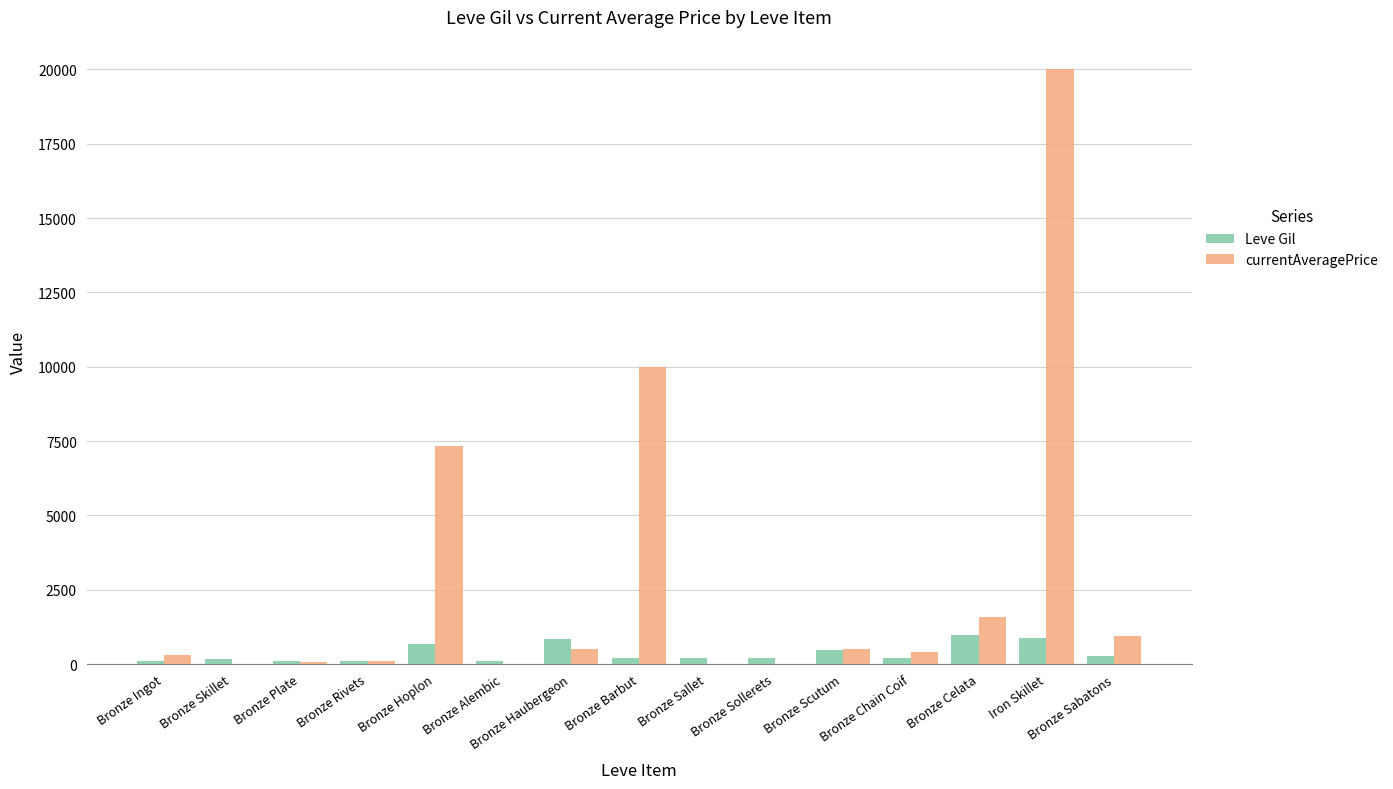

Are the bars horizontal?

No